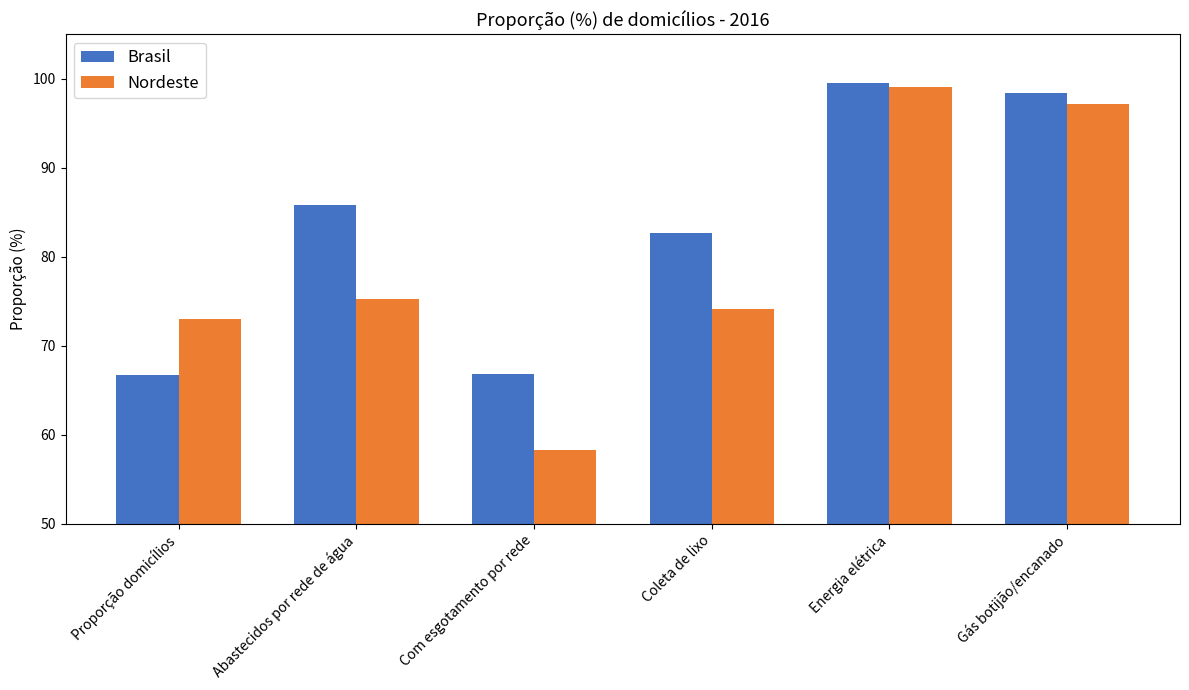

What is the smallest value displayed?

58.3